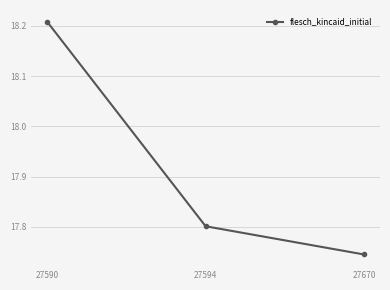

Approximately how many times larger is the value at 27590 compared to 27594?

1.0